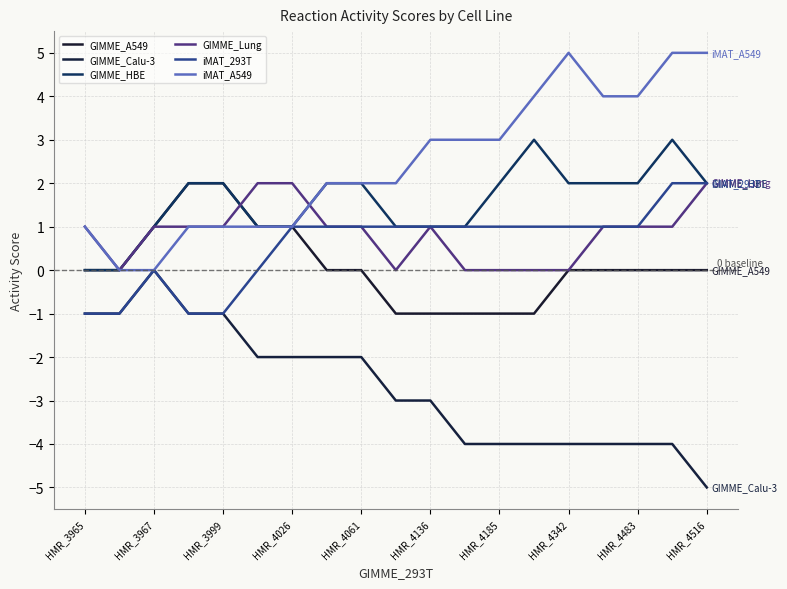

At which label is GIMME_Lung closest to 1?

HMR_3965